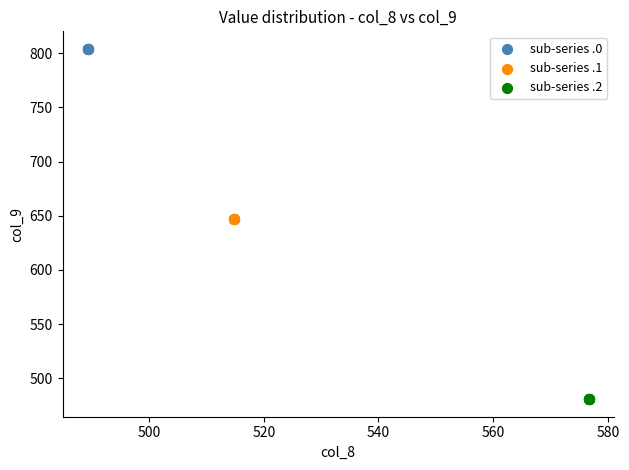

Which series contains the lowest Y value?

sub-series .2